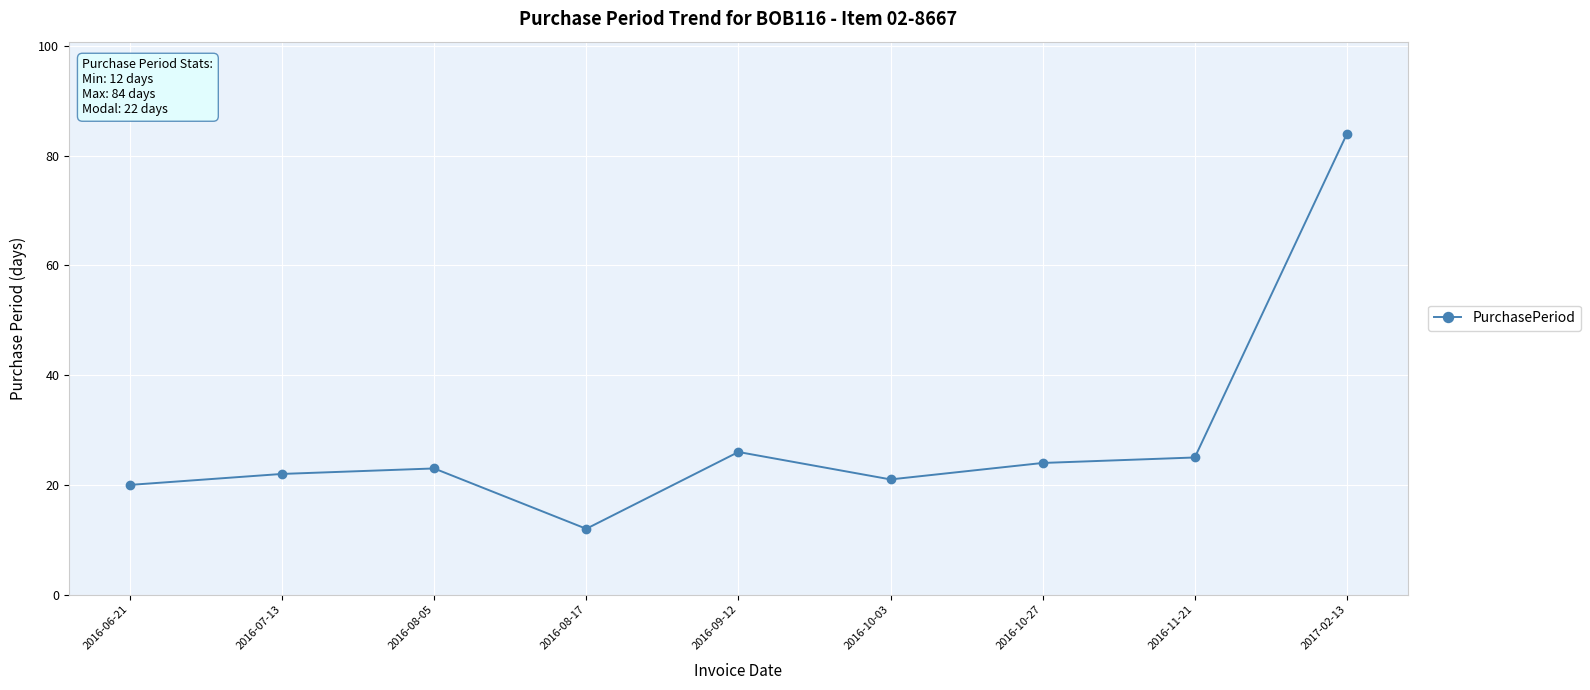

The chart shows a value of 22 at 2016-07-13. True or false?

True